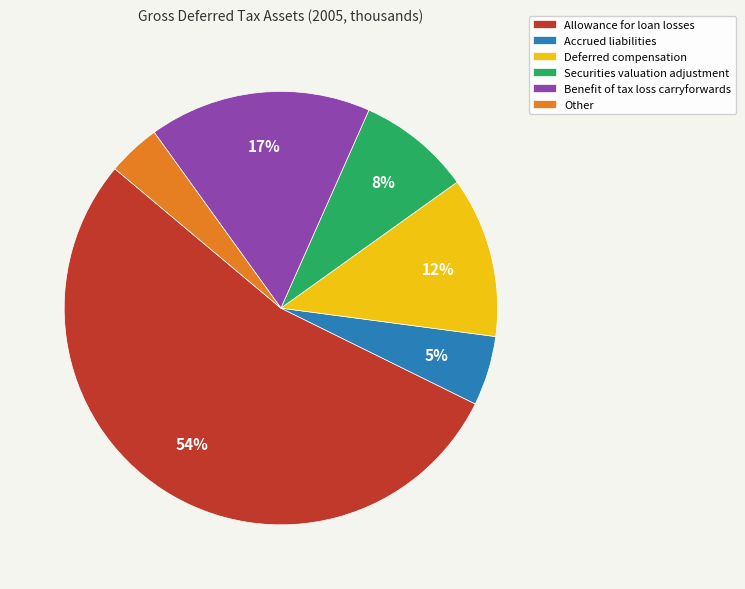

Is the sum of Deferred compensation and Benefit of tax loss carryforwards greater than half?

No